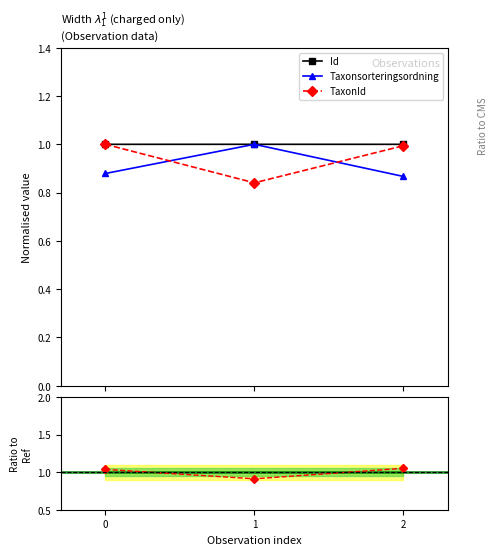

At which label does Id reach its peak?

1